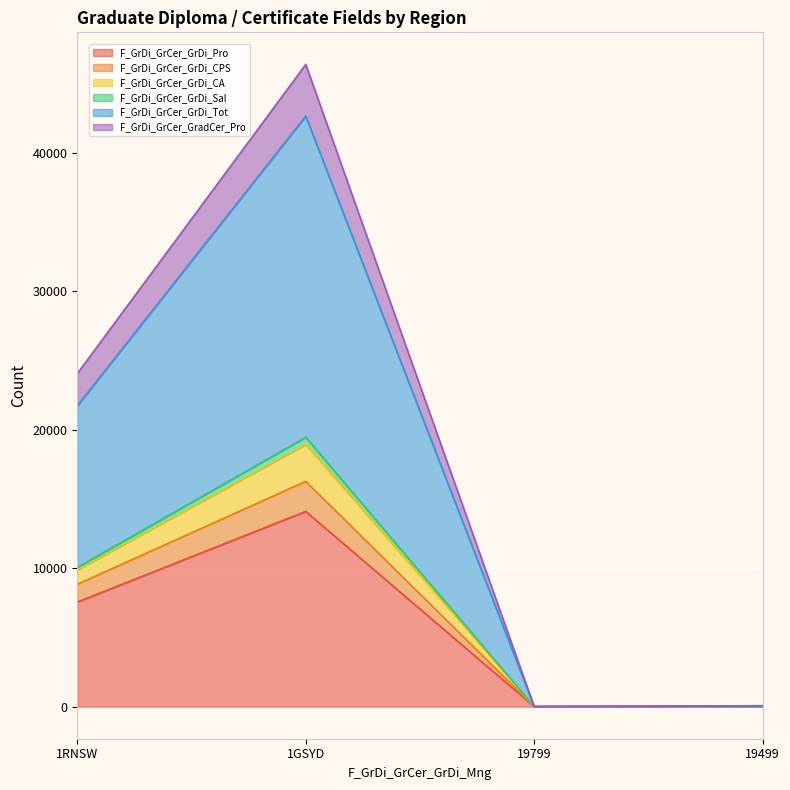

How many lines are shown in the chart?

6